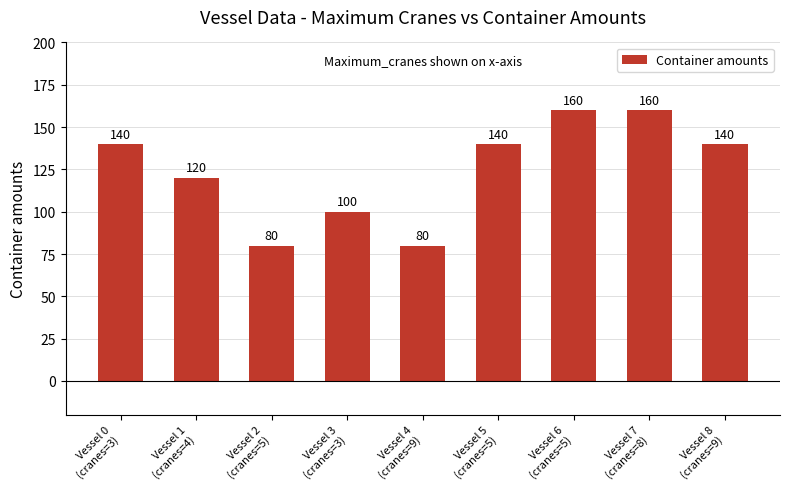

Reading left to right, extract all data points from this chart.

Vessel 0
(cranes=3)=140	Vessel 1
(cranes=4)=120	Vessel 2
(cranes=5)=80	Vessel 3
(cranes=3)=100	Vessel 4
(cranes=9)=80	Vessel 5
(cranes=5)=140	Vessel 6
(cranes=5)=160	Vessel 7
(cranes=8)=160	Vessel 8
(cranes=9)=140